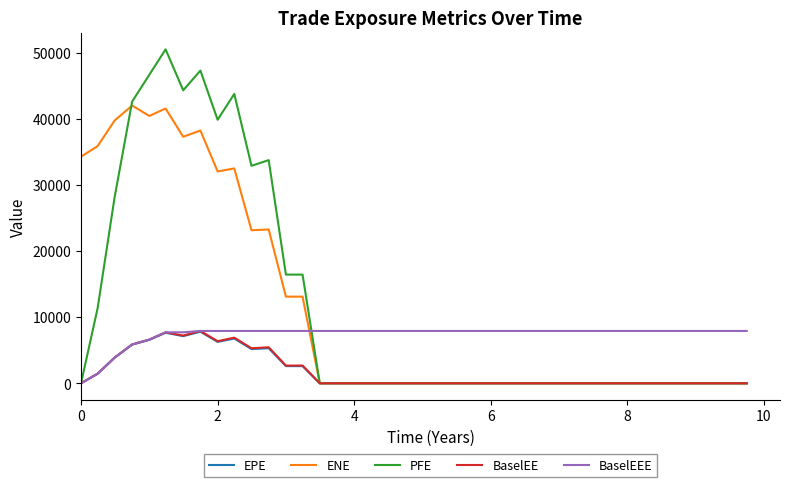

Which series has the largest range (max minus min)?

PFE